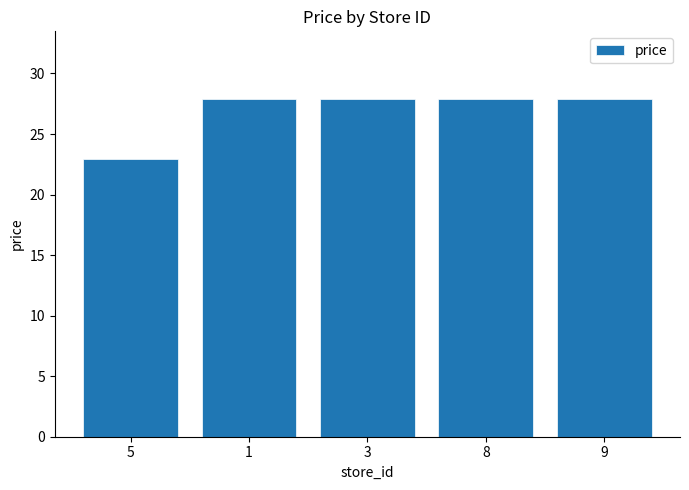

The value at 1 is 17.5. True or false?

False